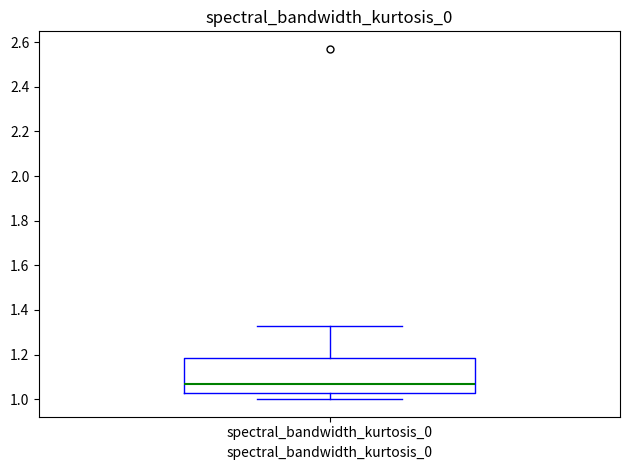

Transcribe this box plot: give where the median line is, the range the box spans, and where the two whiskers end, as read against the y-axis. The values are not printed on the chart, so give them approximately, as read against the axis.

median 1.08, box 1.04 to 1.18, whiskers 1.00 to 1.34